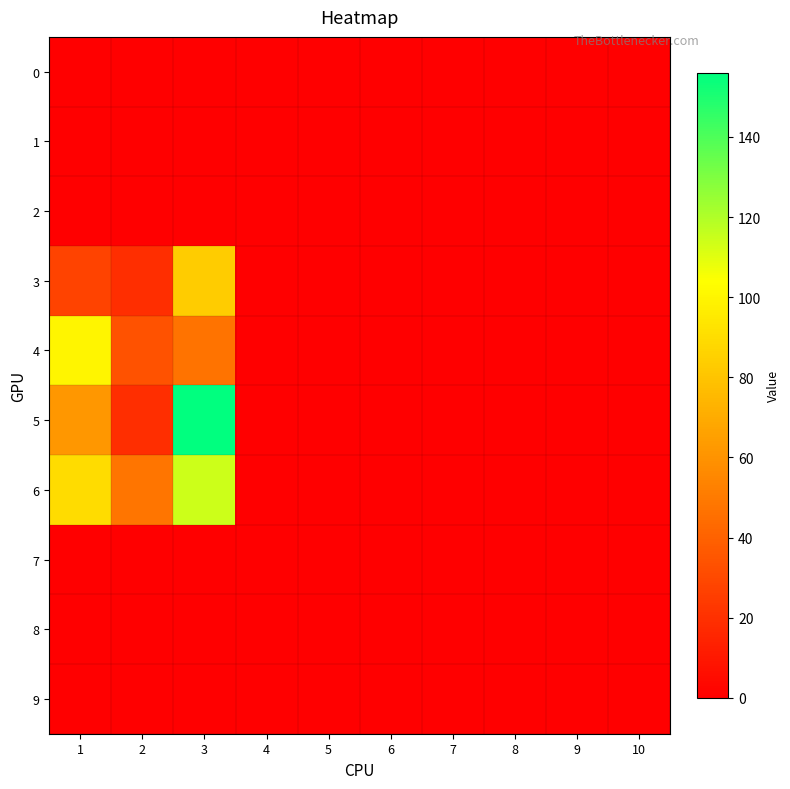

Reading right to left, transcribe all the data shown in this chart.

0: 10=0	9=0	8=0	7=0	6=0	5=0	4=0	3=0	2=0	1=0
1: 10=0	9=0	8=0	7=0	6=0	5=0	4=0	3=0	2=0	1=0
2: 10=0	9=0	8=0	7=0	6=0	5=0	4=0	3=0	2=0	1=0
3: 10=0	9=0	8=0	7=0	6=0	5=0	4=0	3=83	2=19	1=28
4: 10=0	9=0	8=0	7=0	6=0	5=0	4=0	3=47	2=34	1=100
5: 10=0	9=0	8=0	7=0	6=0	5=0	4=0	3=156	2=19	1=62
6: 10=0	9=0	8=0	7=0	6=0	5=0	4=0	3=114	2=48	1=90
7: 10=0	9=0	8=0	7=0	6=0	5=0	4=0	3=0	2=0	1=0
8: 10=0	9=0	8=0	7=0	6=0	5=0	4=0	3=0	2=0	1=0
9: 10=0	9=0	8=0	7=0	6=0	5=0	4=0	3=0	2=0	1=0